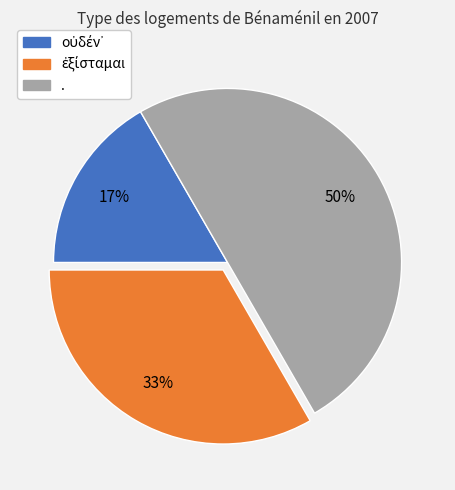

What is the largest slice in the pie chart?

.